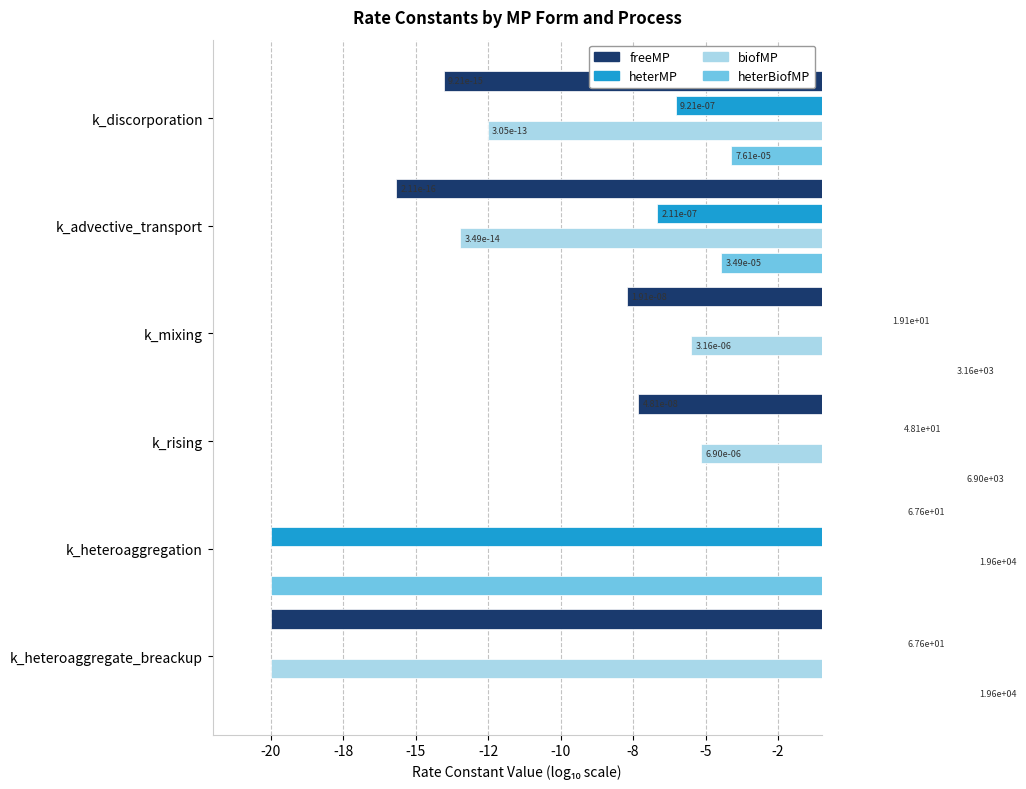

Read the freeMP value at k_rising.

-7.3